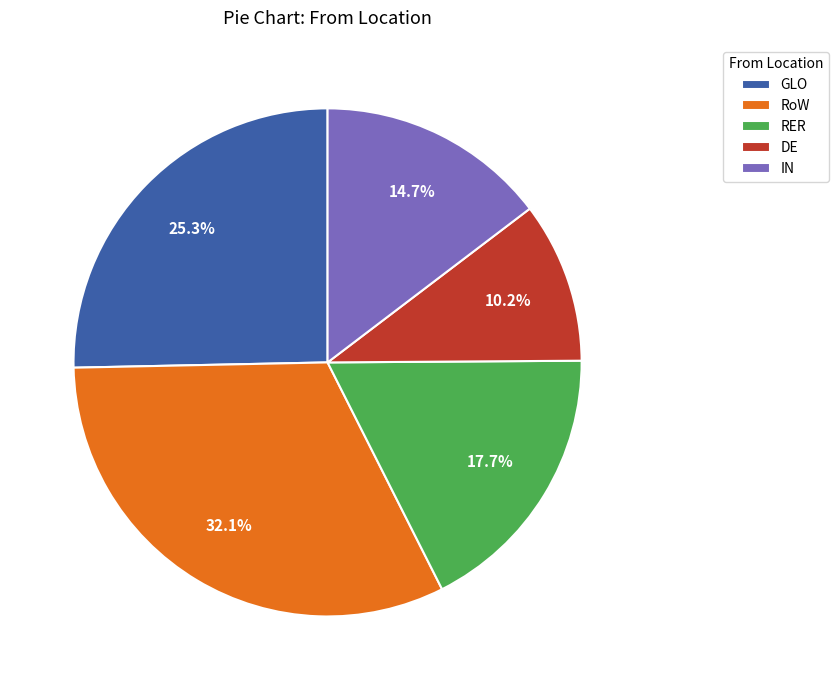

How many slices are in this pie chart?

5